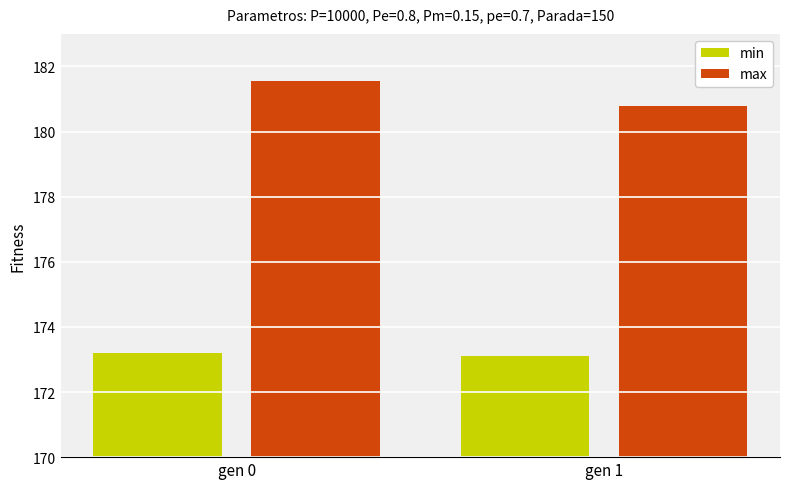

How many groups of bars are there?

2